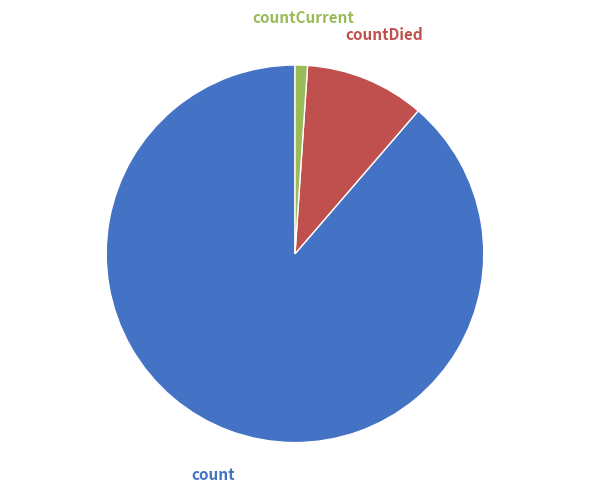

How many slices are in this pie chart?

3